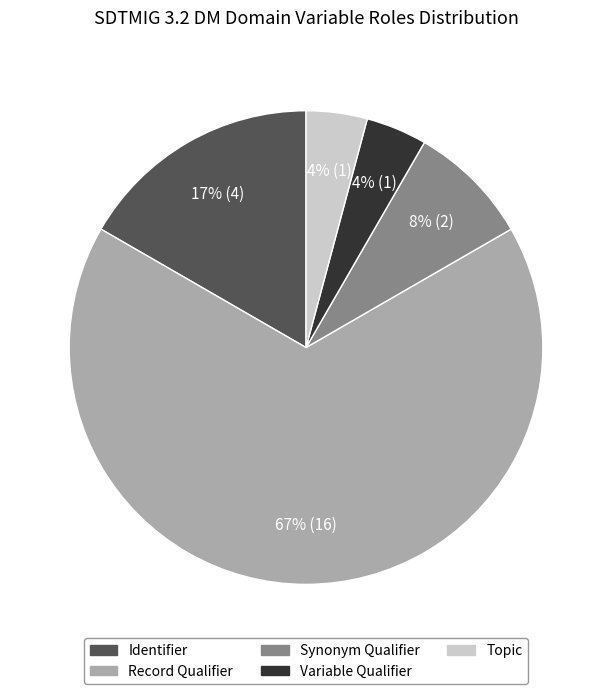

To the nearest percent, what portion does Record Qualifier represent?

67%